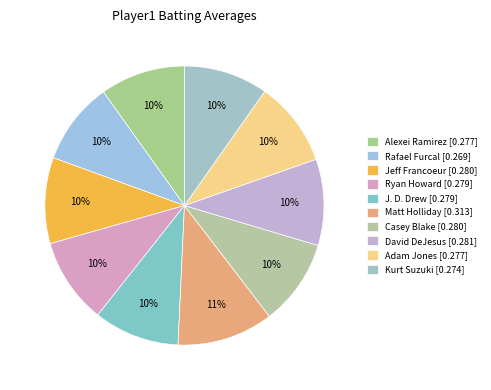

How many slices are in this pie chart?

10